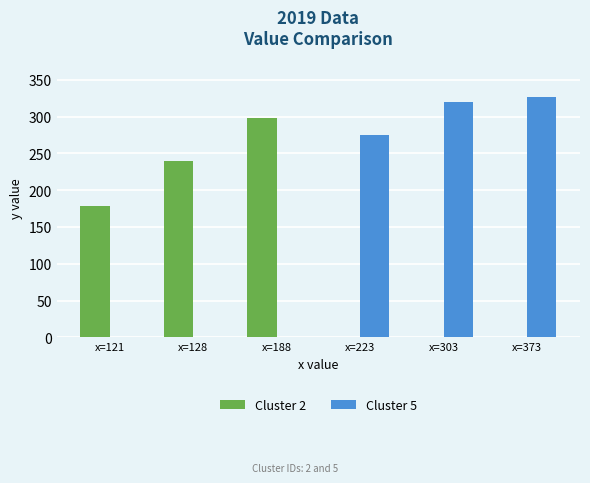

Is it true that Cluster 2 equals 148 at x=128?

False